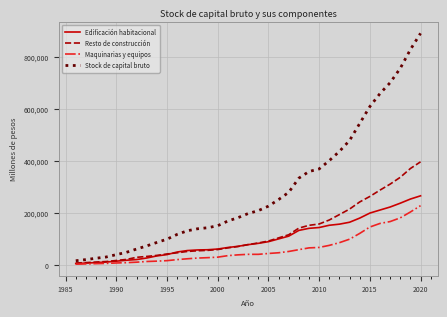

Which series has the largest total across all categories?

Stock de capital bruto